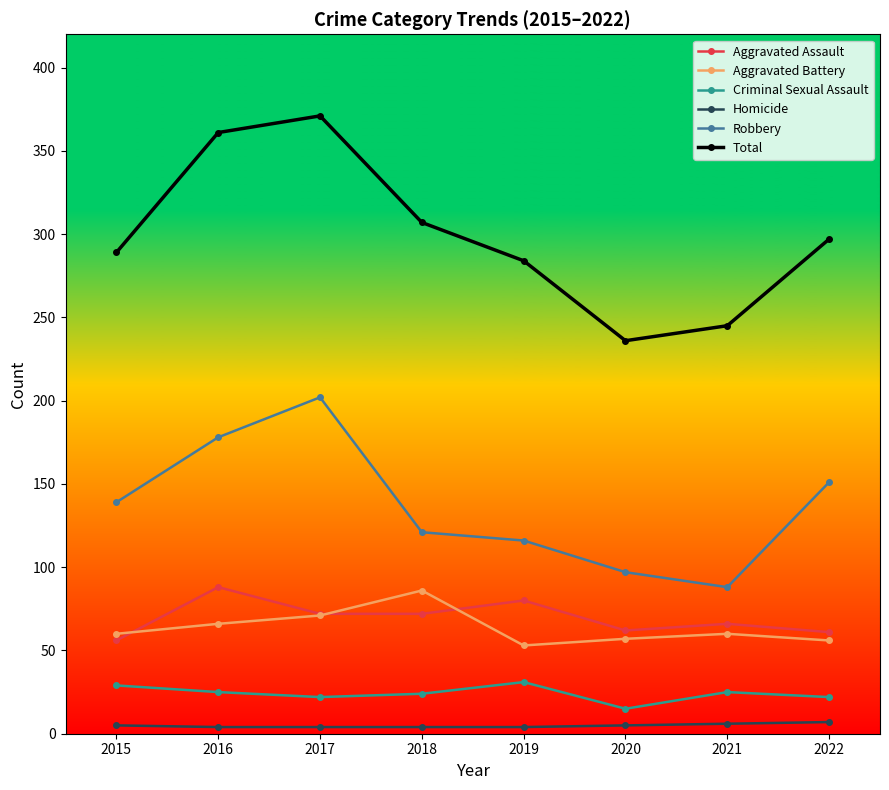

Is the value of Aggravated Assault at 2019 greater than the value of Homicide at 2021?

Yes